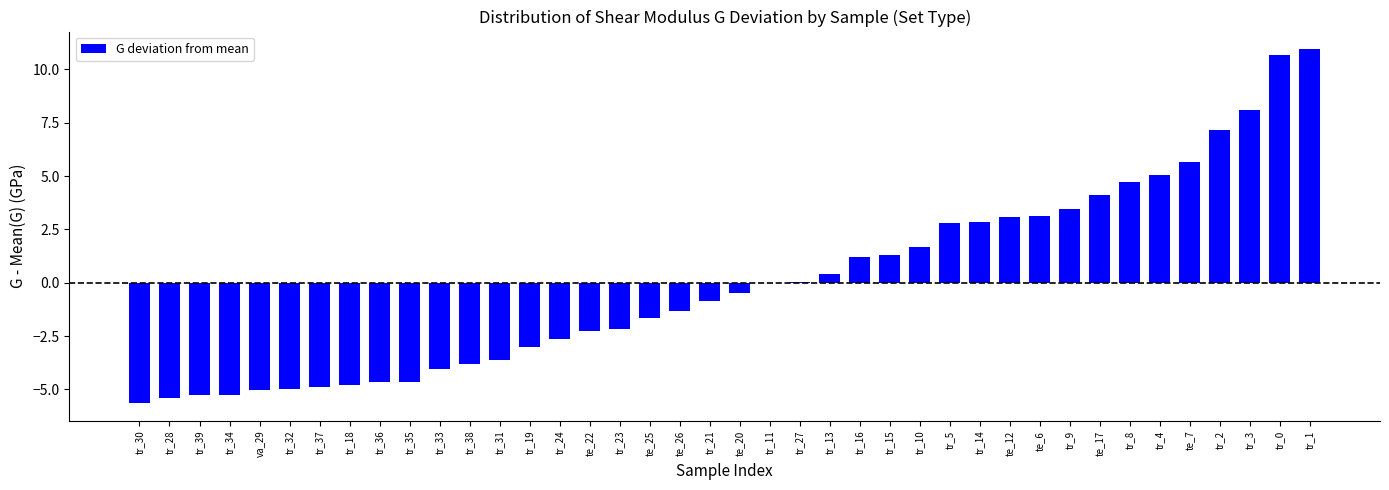

The chart shows a value of -1.7 at tr_39. True or false?

False